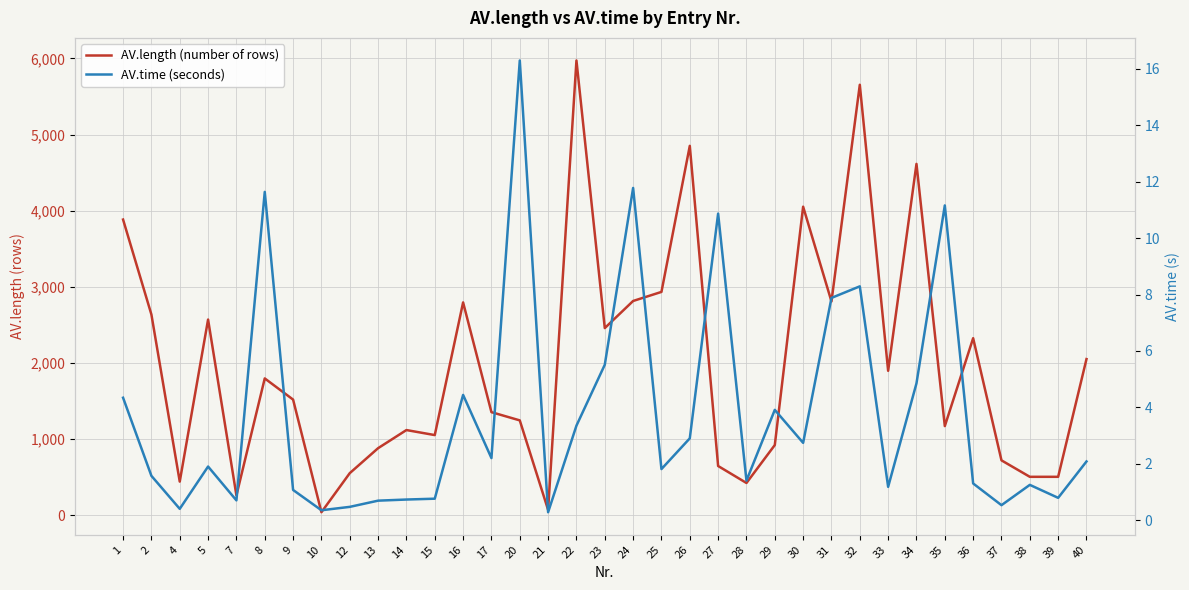

What is the minimum value shown in the chart?

0.3